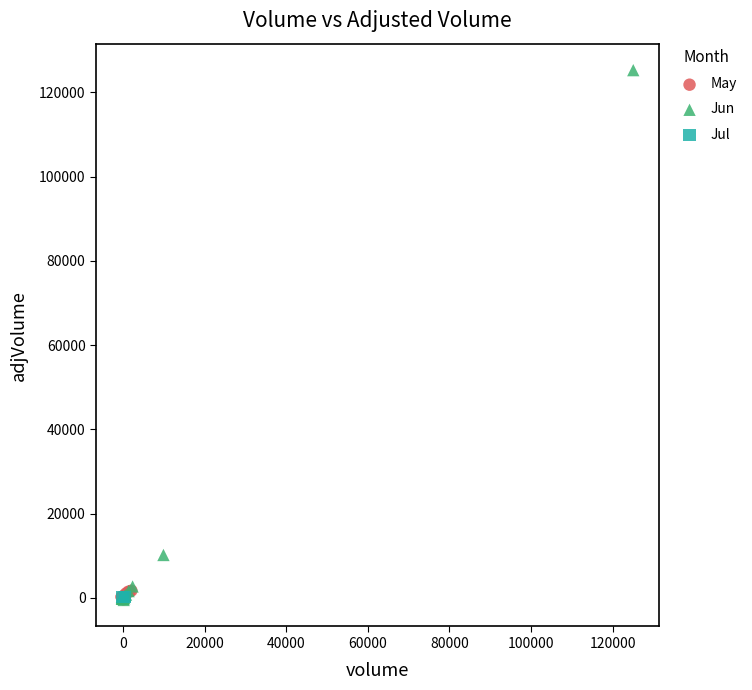

What are all the series names shown in the legend?

May, Jun, Jul